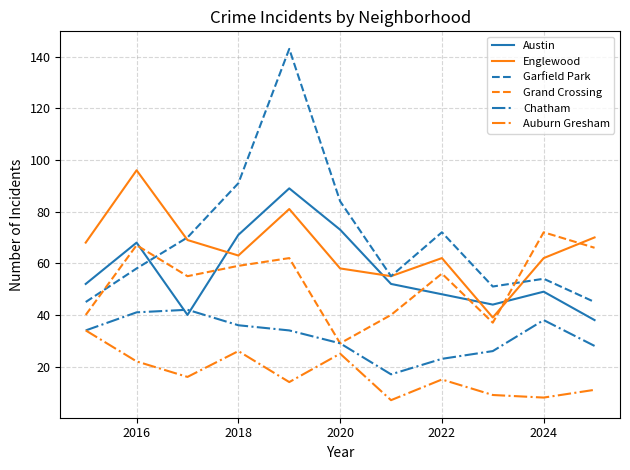

Rank the series by their maximum value, from highest to lowest.

Garfield Park, Englewood, Austin, Grand Crossing, Chatham, Auburn Gresham